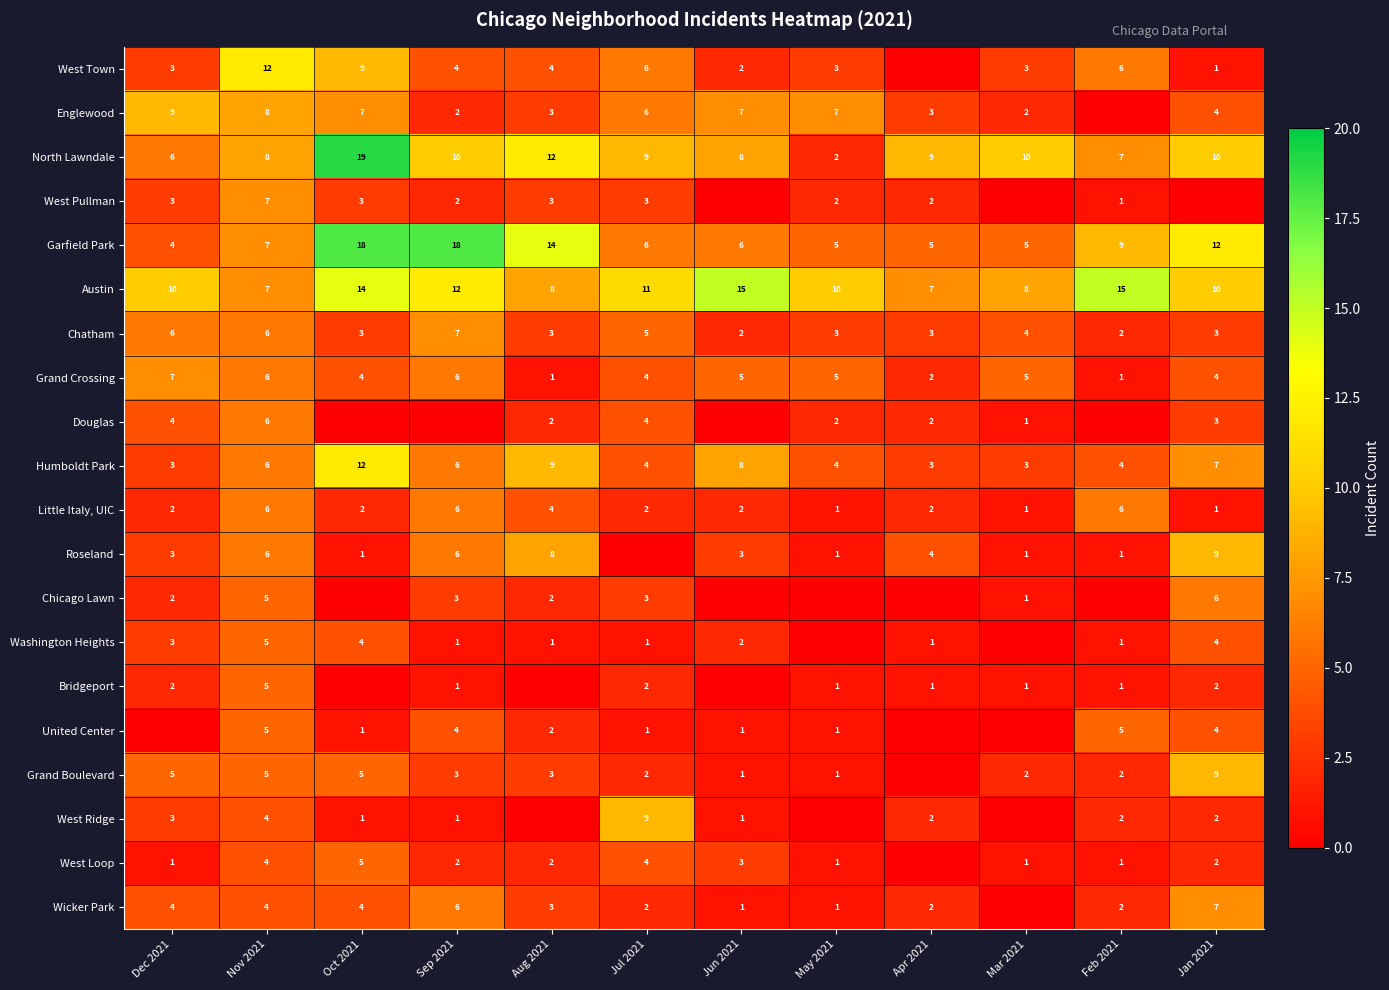

What is the difference between the maximum and second lowest values in the Humboldt Park series?

9